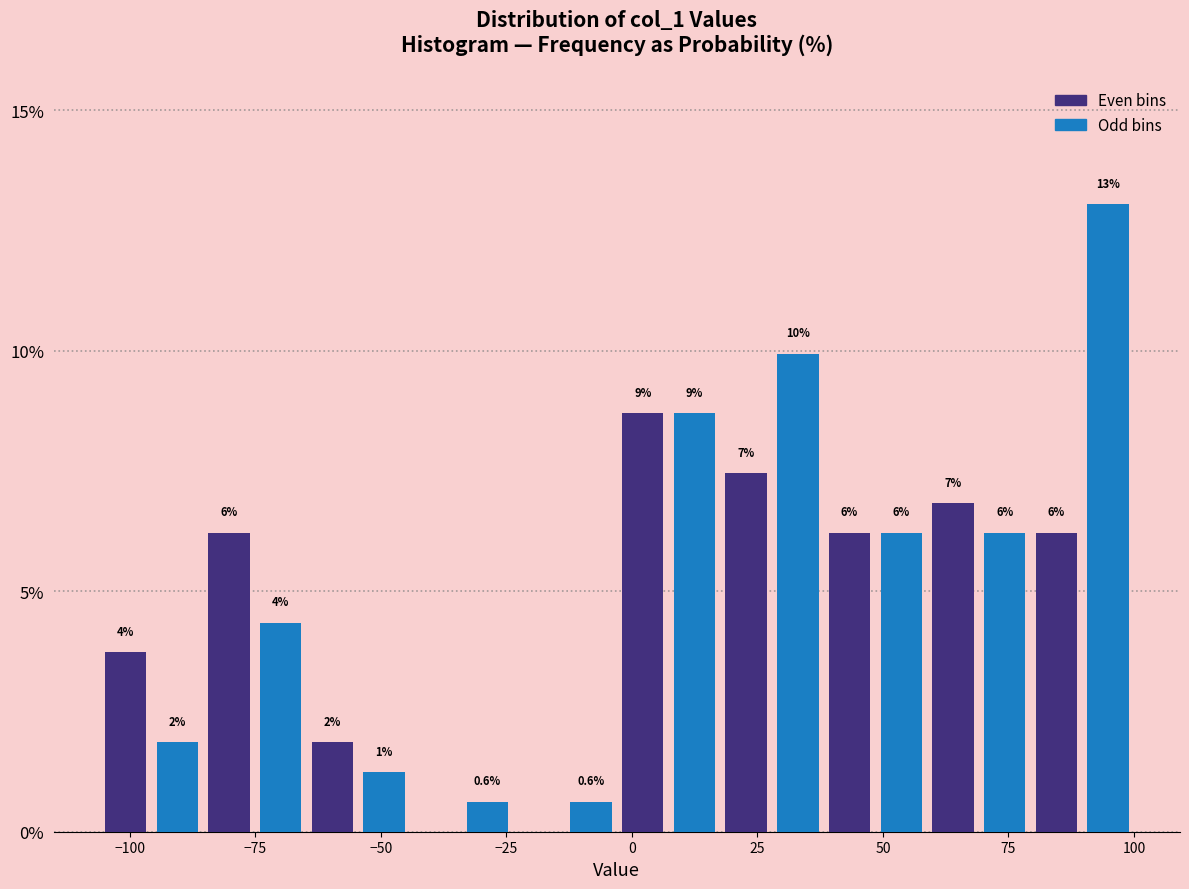

Read against the x-axis, roughly where is the centre of the tallest bar?

95